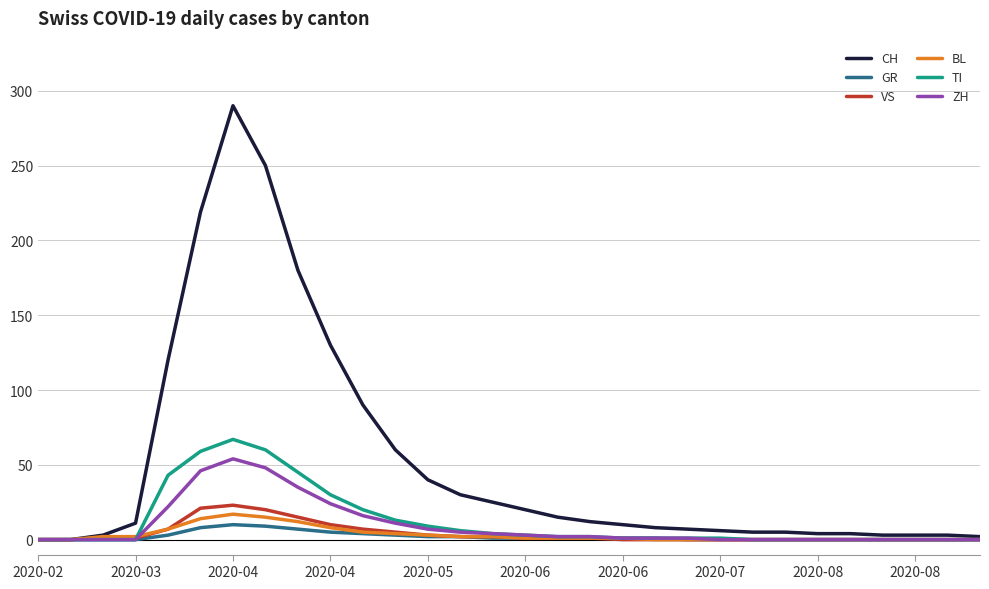

Count the number of categories in the chart.

30